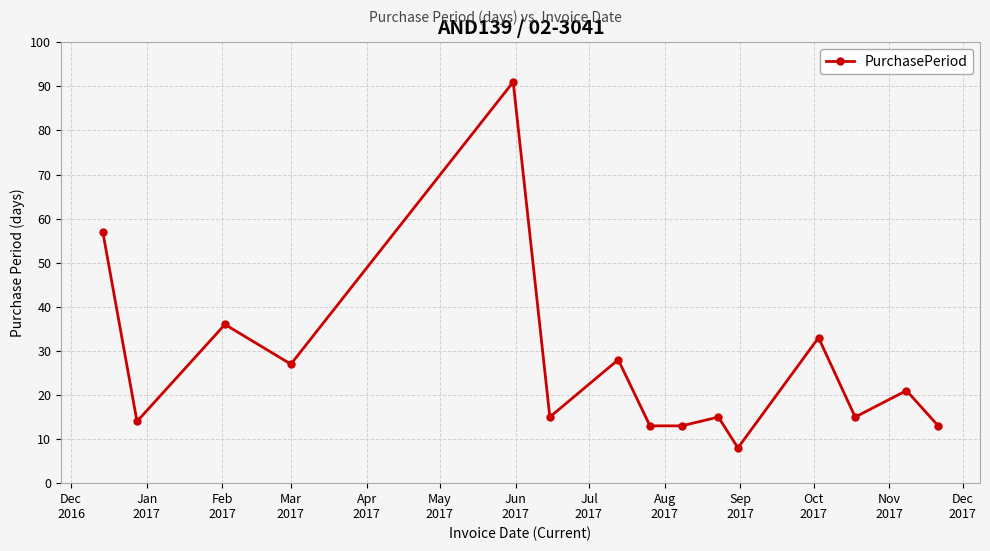

How many points are higher than both their immediate neighbors (excluding endpoints)?

6